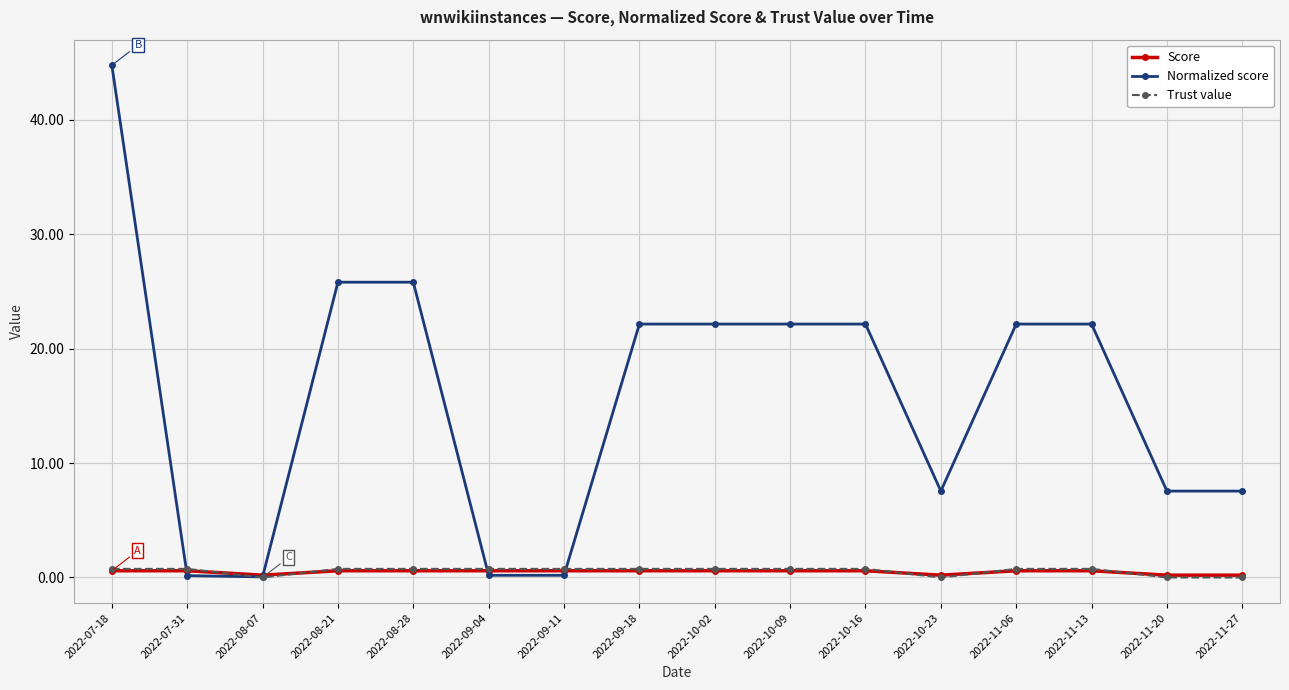

The value of Normalized score at 2022-11-27 is 3.9. True or false?

False